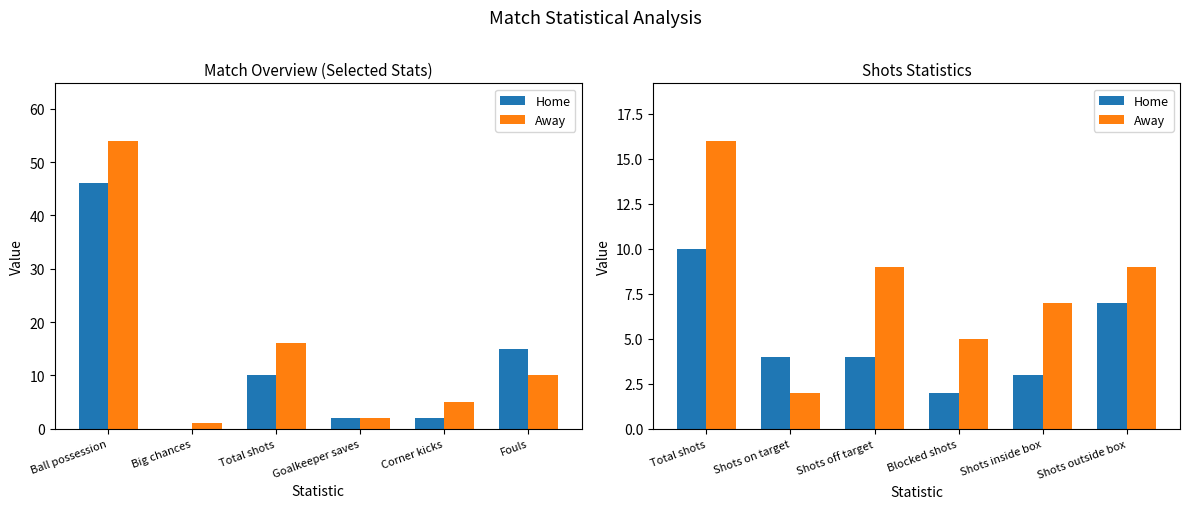

What is the value of the Away bar at the 3rd from the left?

9